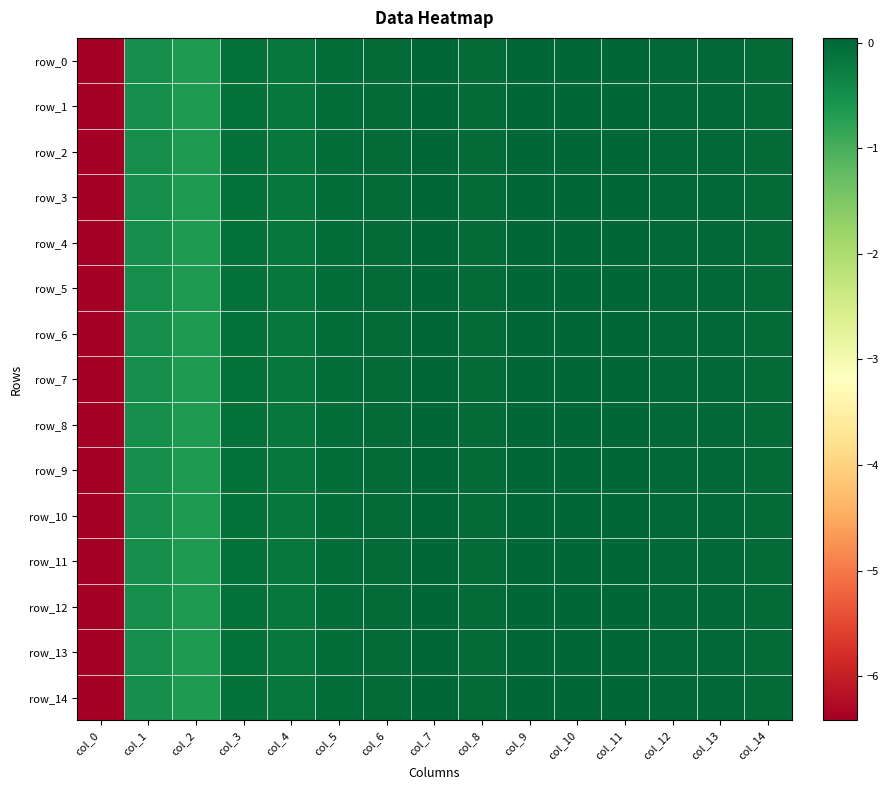

Which series changed the most between col_0 and col_9?

row_1